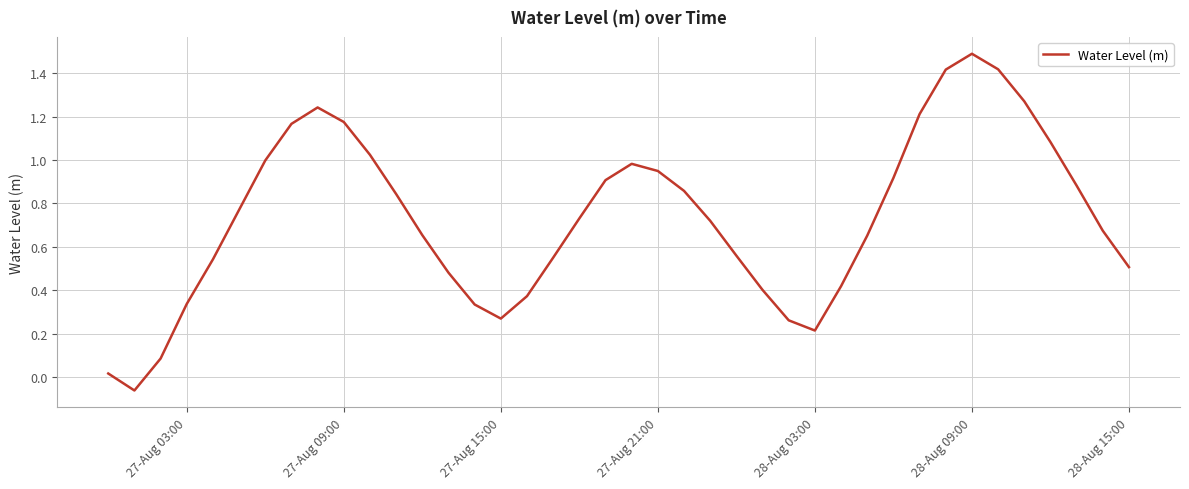

What is the greatest value displayed?

1.5